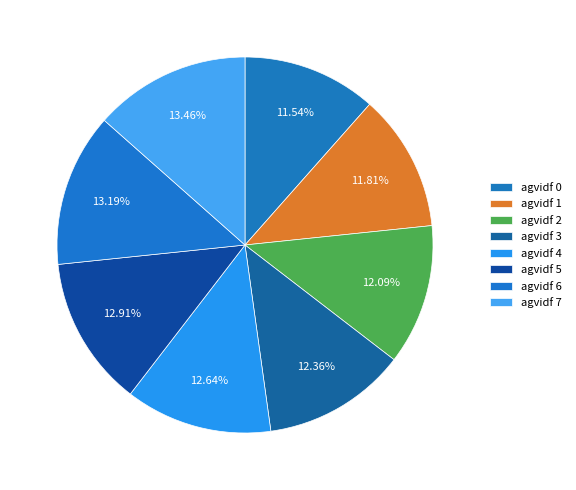

Count the number of slices in the pie.

8